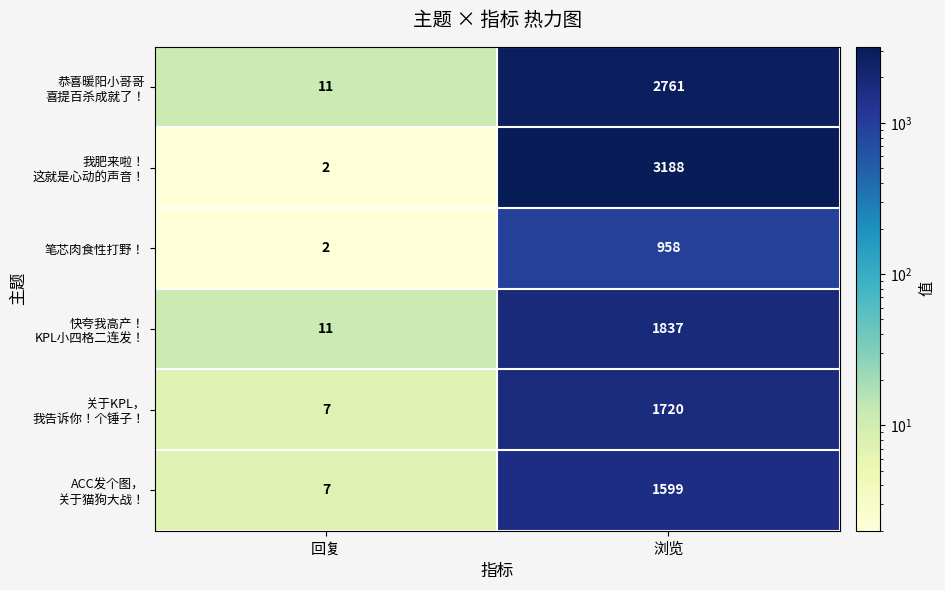

What is the difference between the maximum and minimum values in the 笔芯肉食性打野！ series?

956